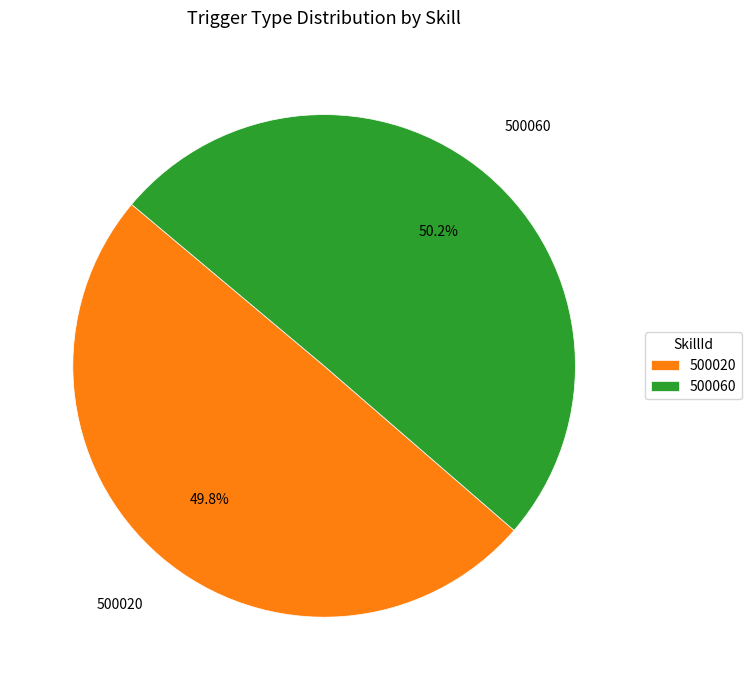

What percentage is the 500060 slice, to the nearest percent?

50%